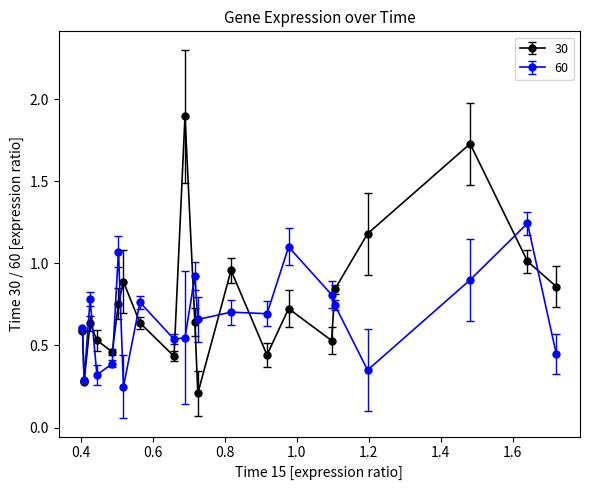

Which series has the largest total across all categories?

30